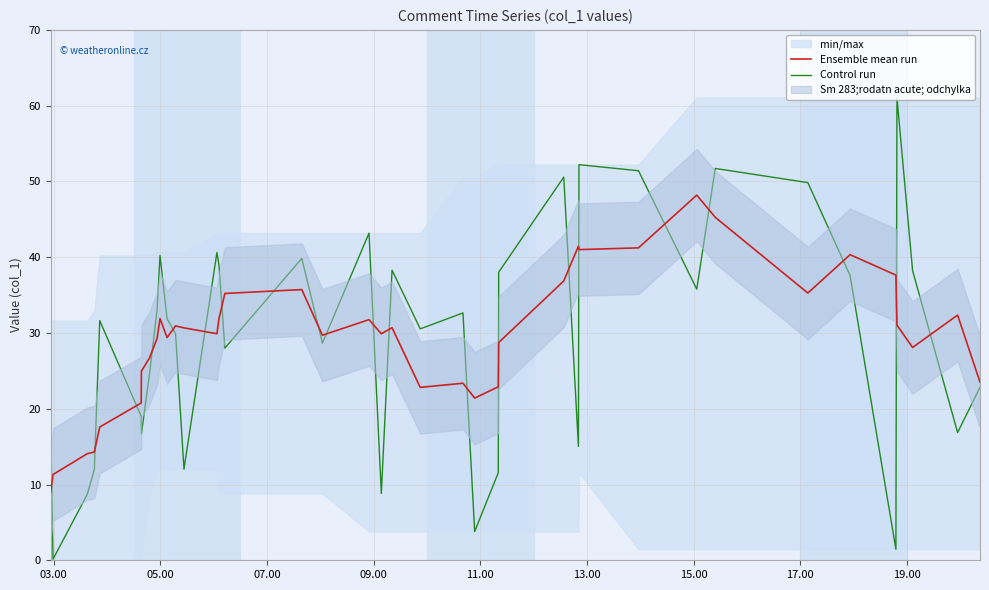

The value of Ensemble mean run at 9 is 13.1. True or false?

False